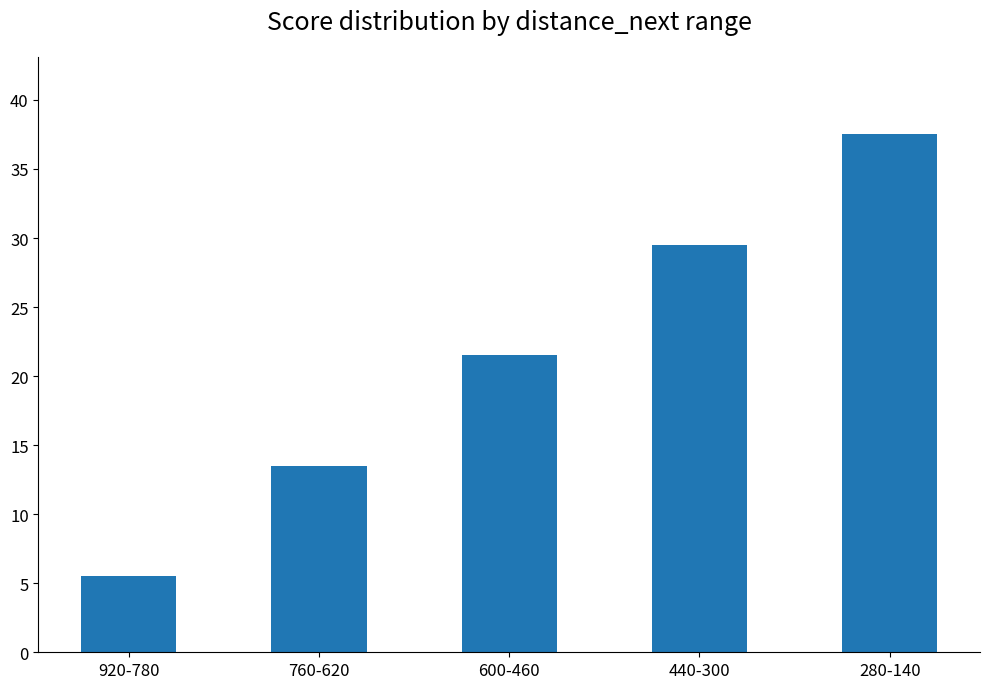

What position from the right is 760-620?

4